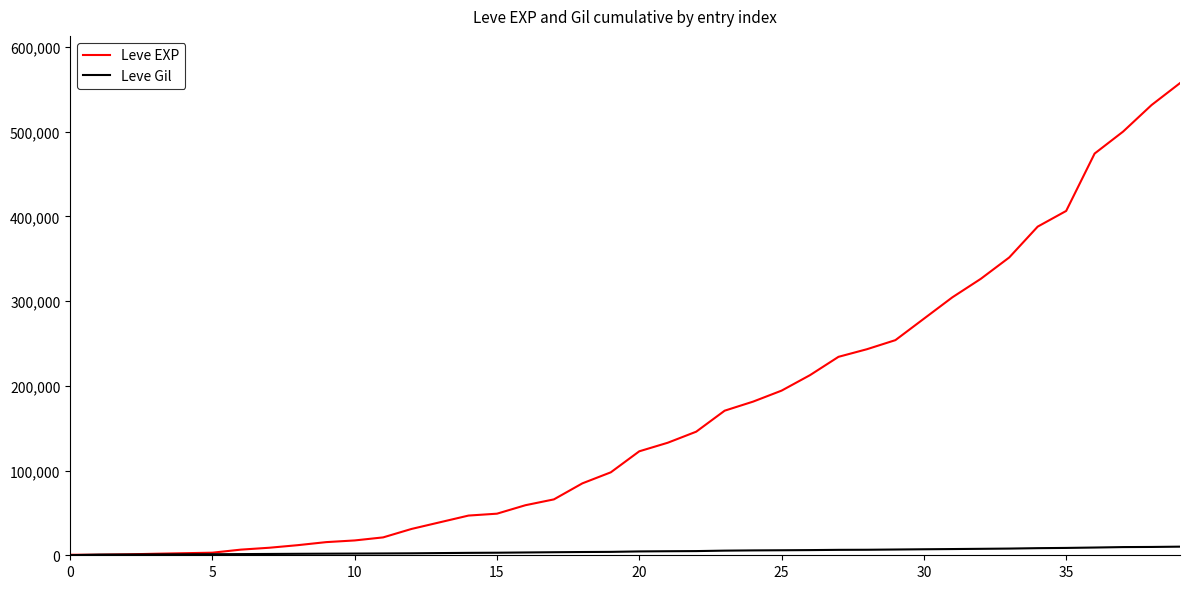

List the series in order of their peak value, highest first.

Leve EXP, Leve Gil